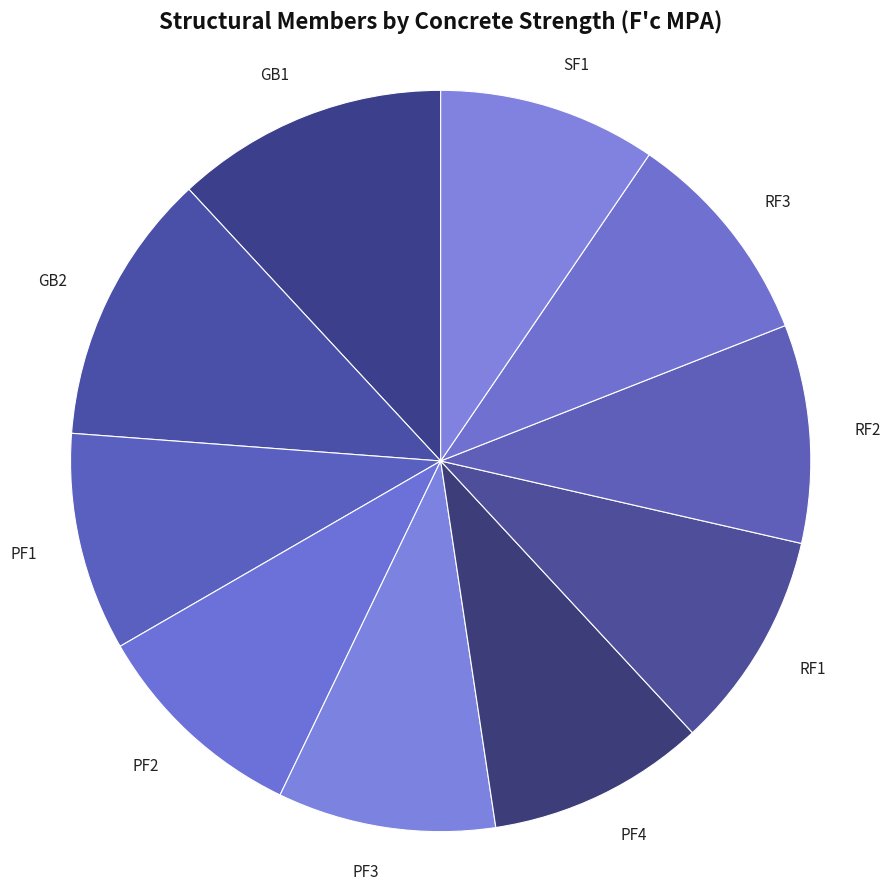

Does any single category account for the majority?

No